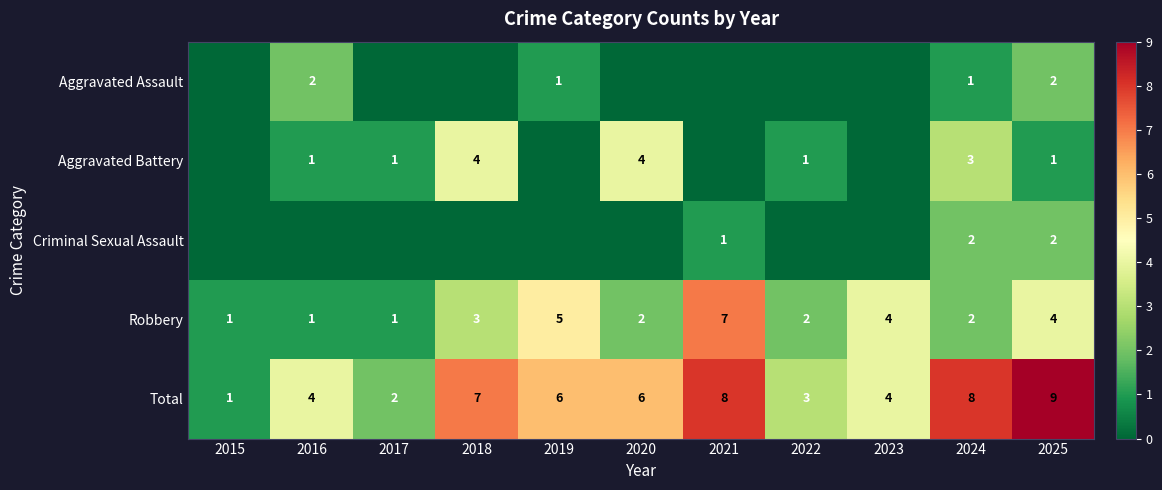

What is the approximate value of Robbery at 2024?

2